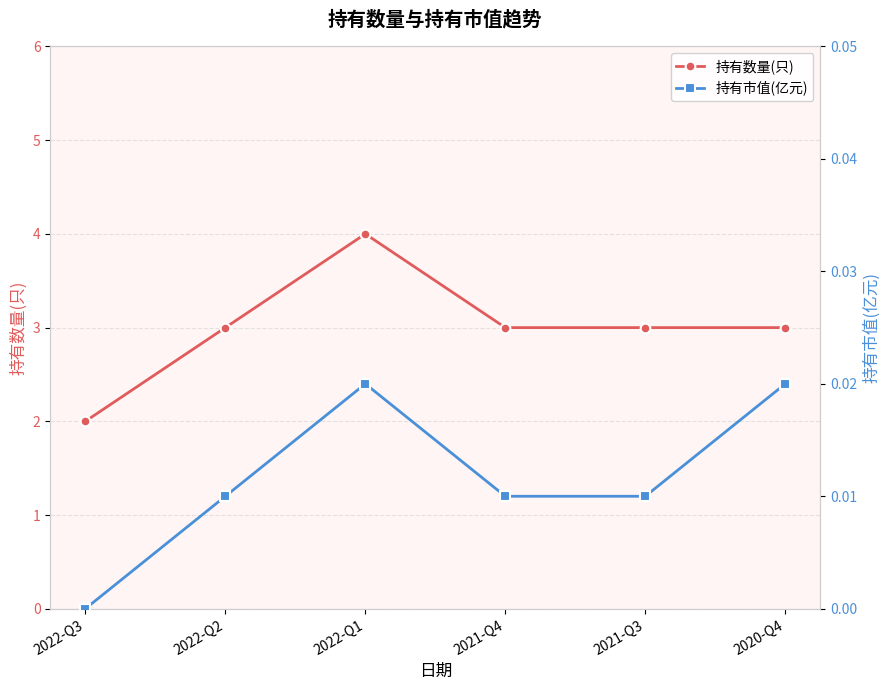

Reading left to right, what are all the values shown in this chart?

持有数量(只): 2.0	3.0	4.0	3.0	3.0	3.0
持有市值(亿元): 0.0	0.0	0.0	0.0	0.0	0.0